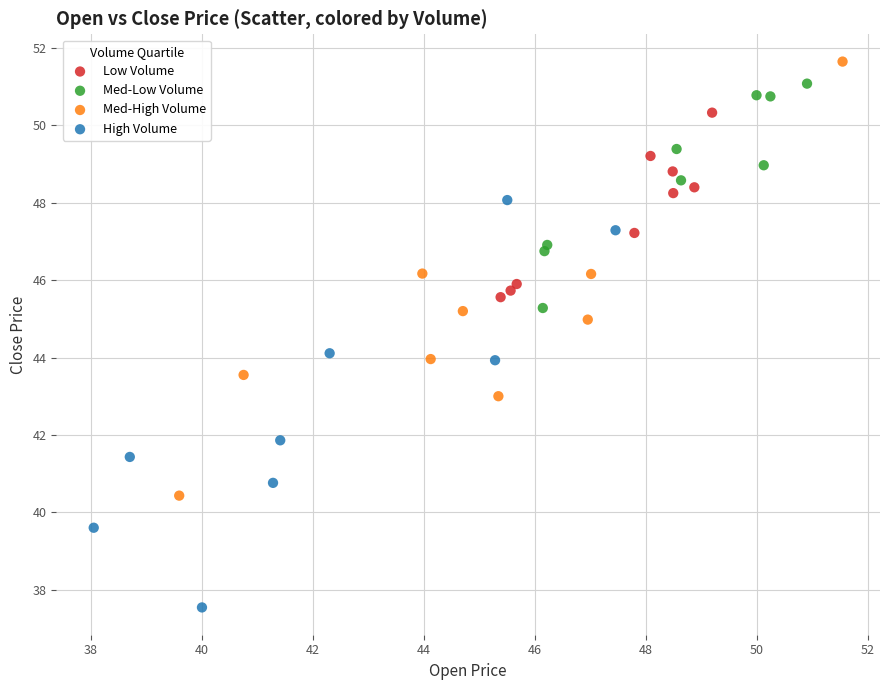

Which series contains the lowest Y value?

High Volume